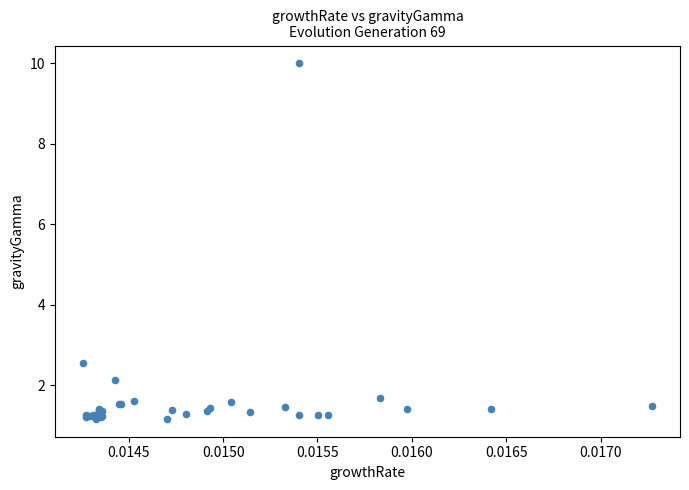

What Y value in the scatter plot is closest to 5?

2.5